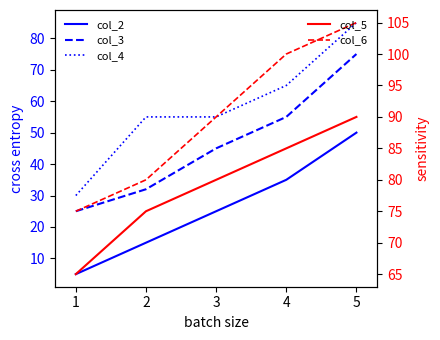

What is the difference between the maximum and minimum values in the col_6 series?

30